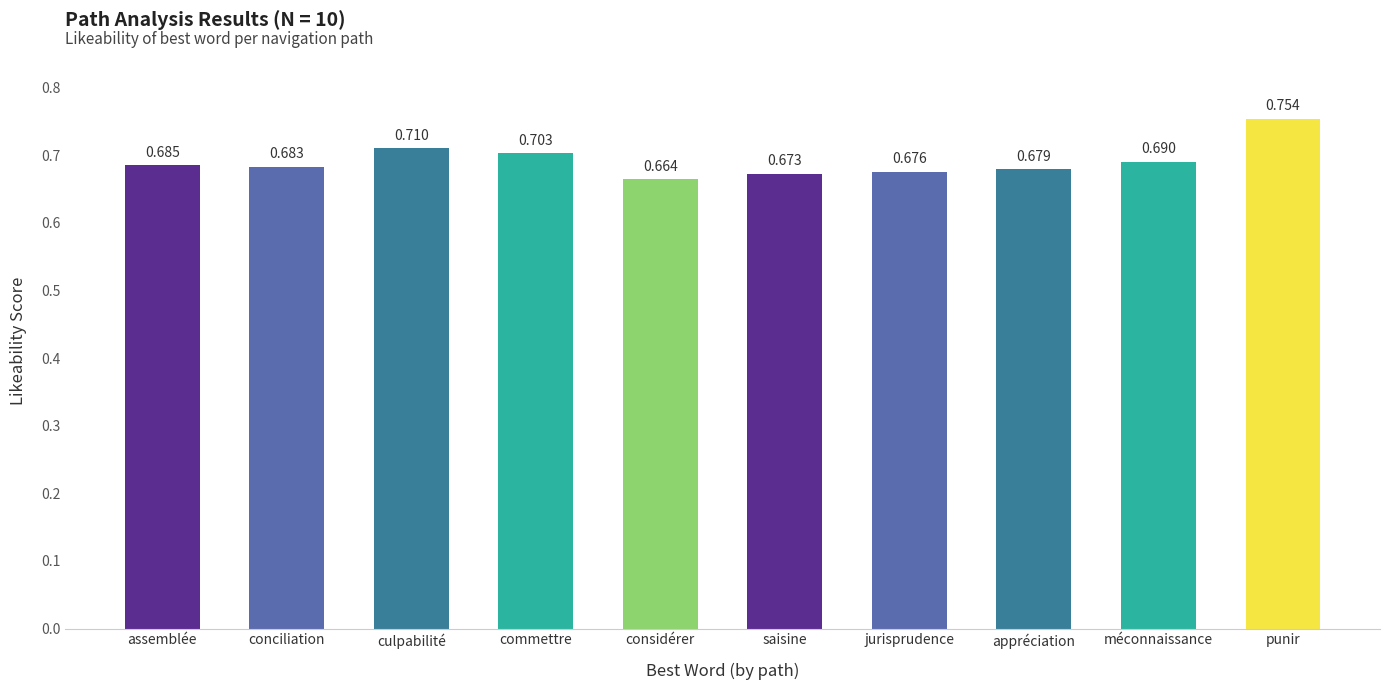

How many data points does each series have?

10